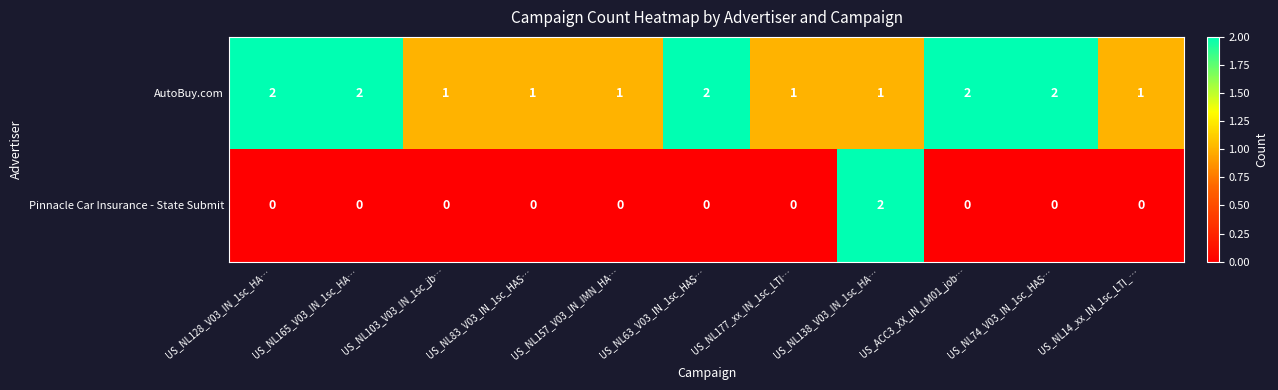

Which category has the highest value in the Pinnacle Car Insurance - State Submit series?

US_NL138_V03_IN_1sc_HA…